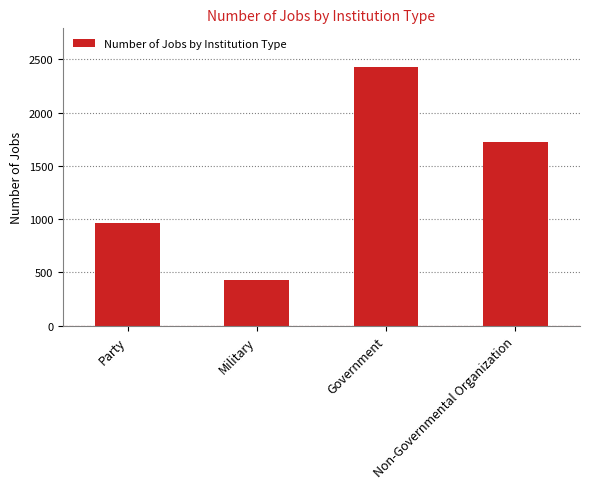

What is the label of the 3rd bar from the left?

Government